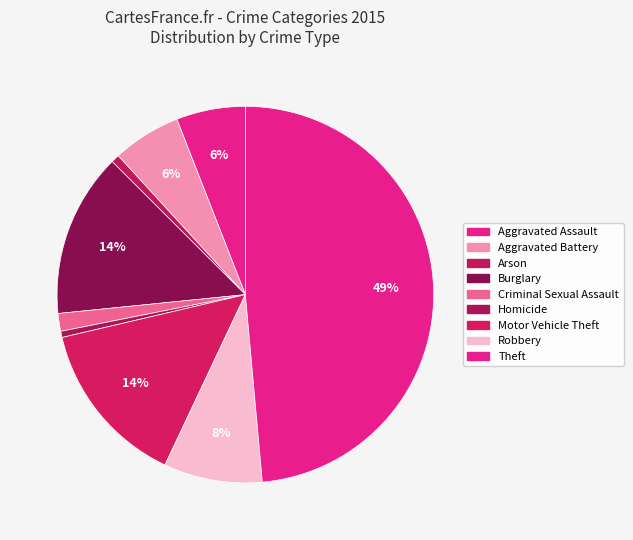

How many slices are in this pie chart?

9